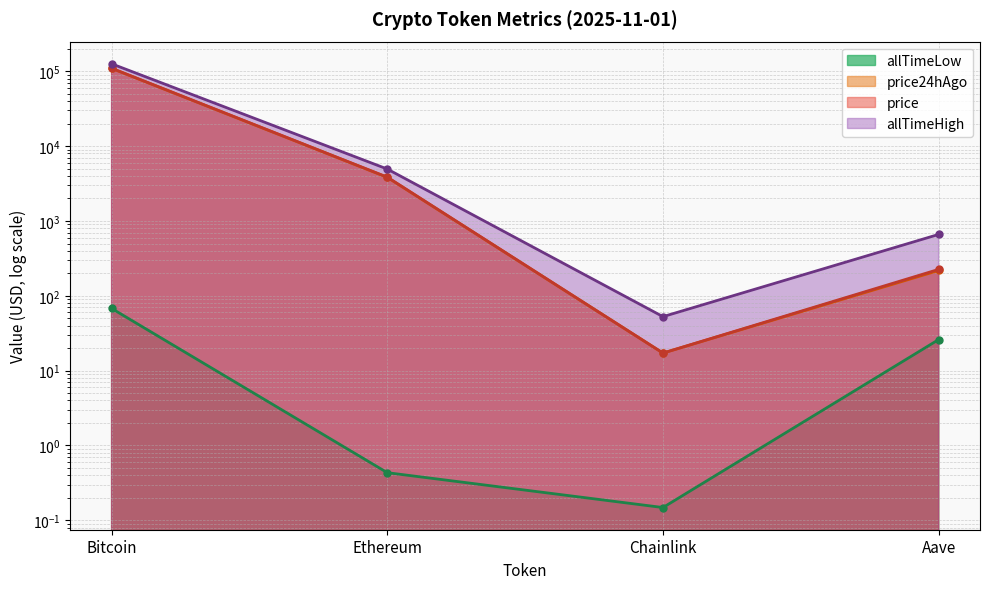

Reading left to right, list all the values displayed in this chart.

price: 109988.0	3855.1	17.2	225.6
price24hAgo: 109625.0	3830.1	17.2	218.2
allTimeHigh: 126080.0	4946.1	52.7	661.7
allTimeLow: 67.8	0.4	0.1	26.0